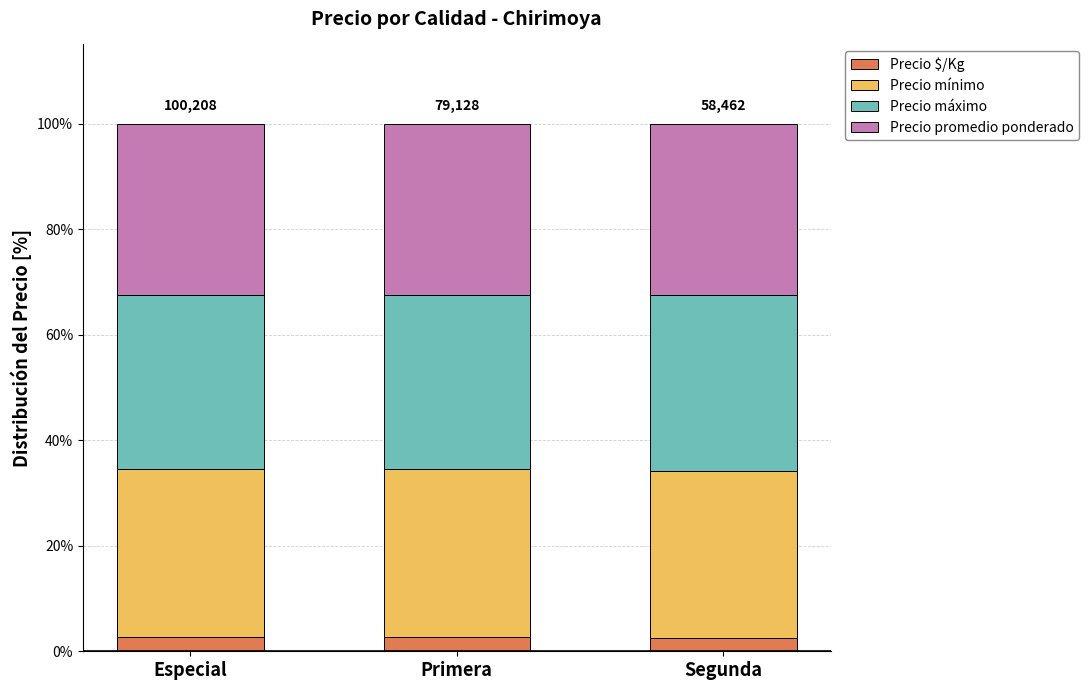

What is the total value across all series at Segunda?

100.0